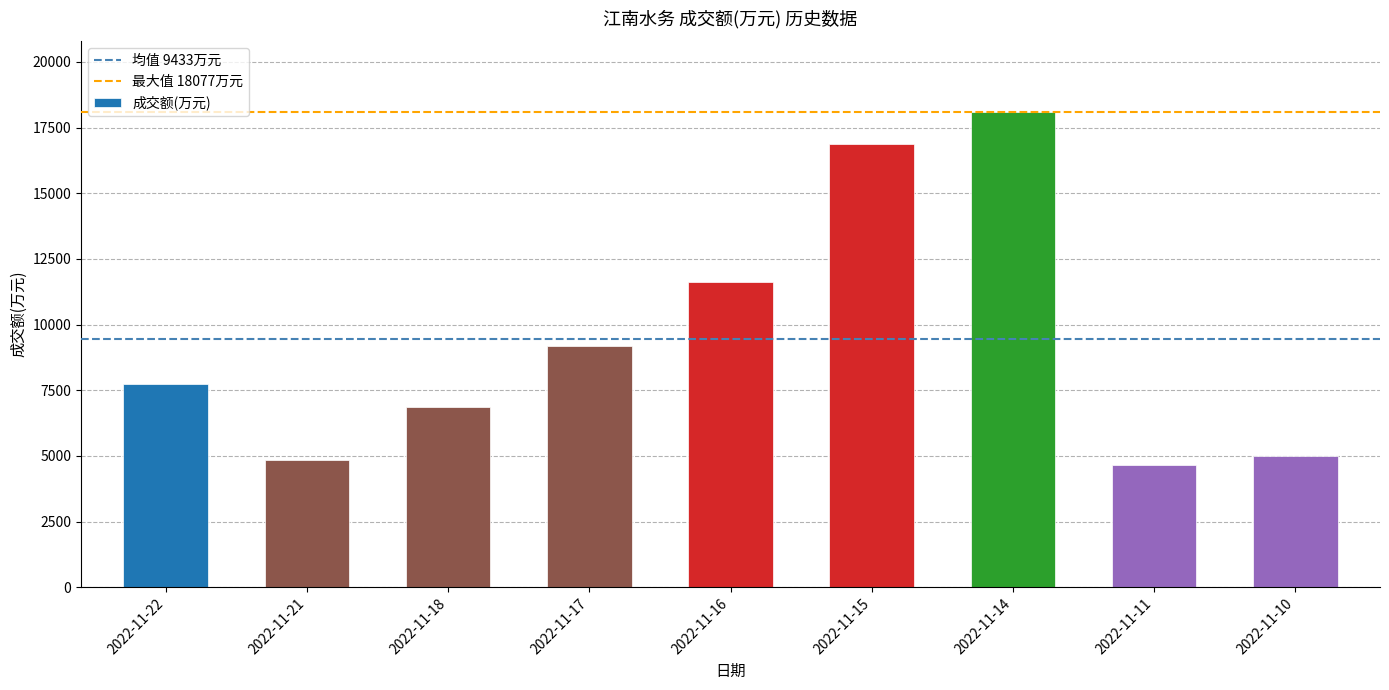

What is the change in value from 2022-11-18 to 2022-11-11?

-2190